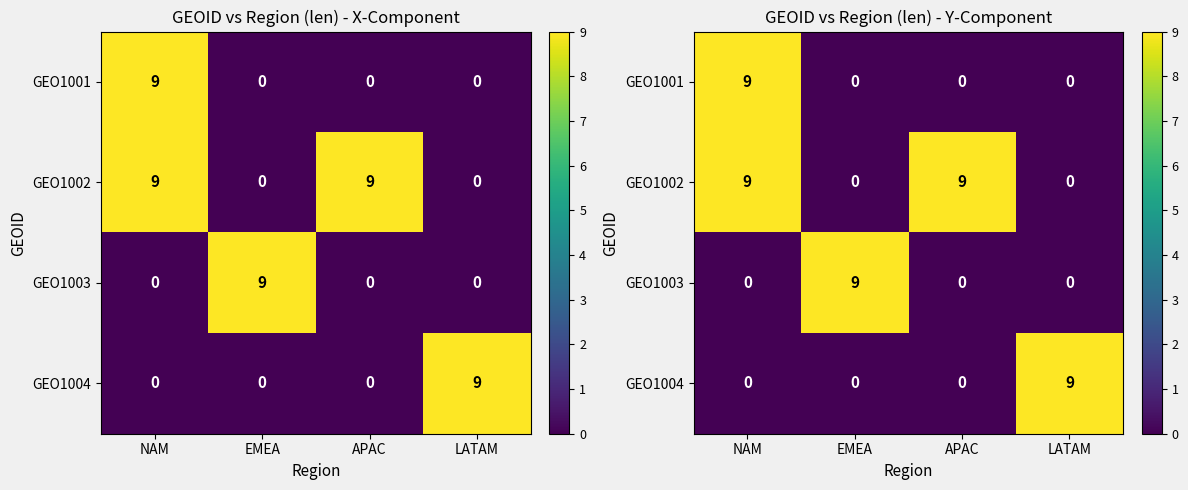

What is the sum of the GEO1002 values at NAM and EMEA?

9